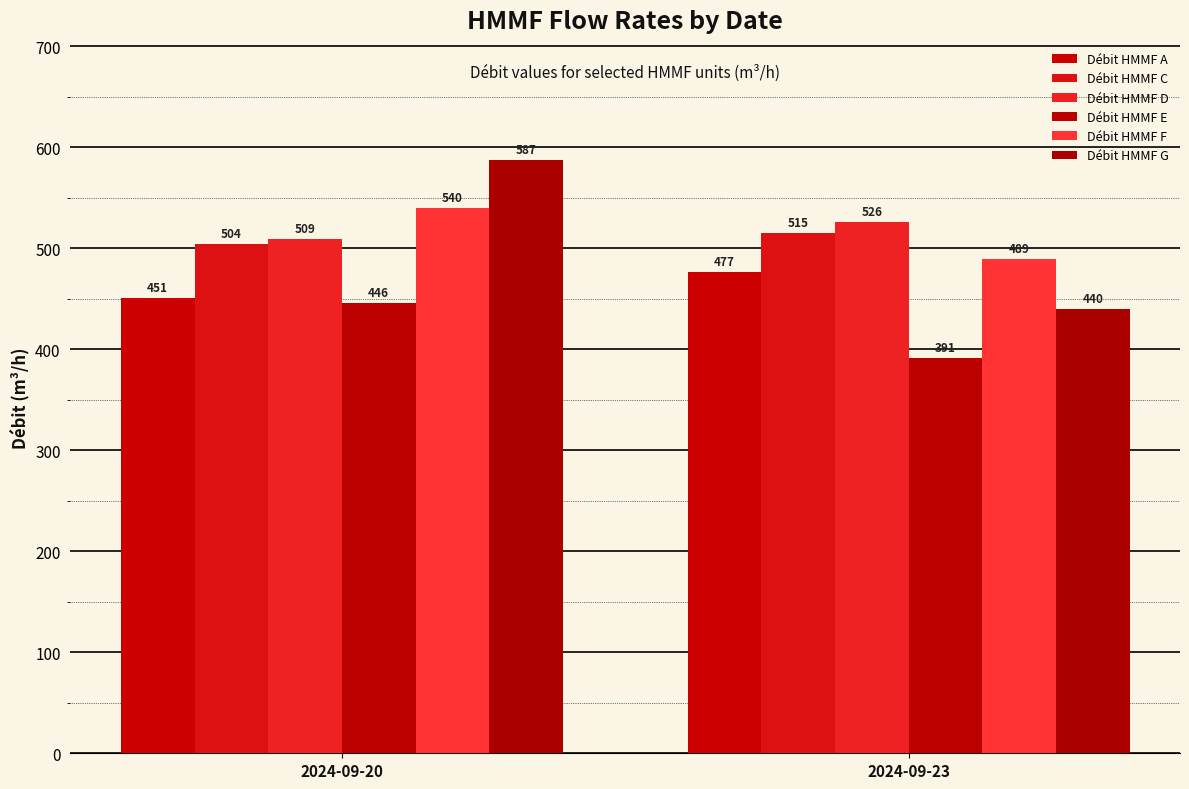

What is the average value of the Débit HMMF E series?

418